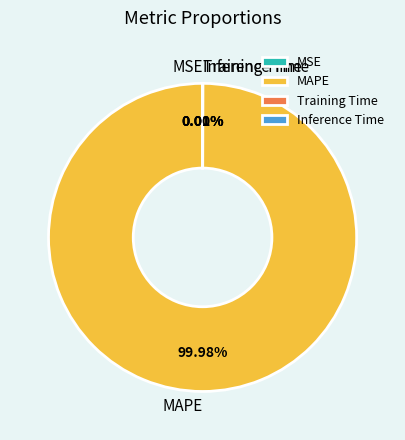

To the nearest percent, what is the average slice percentage?

25%